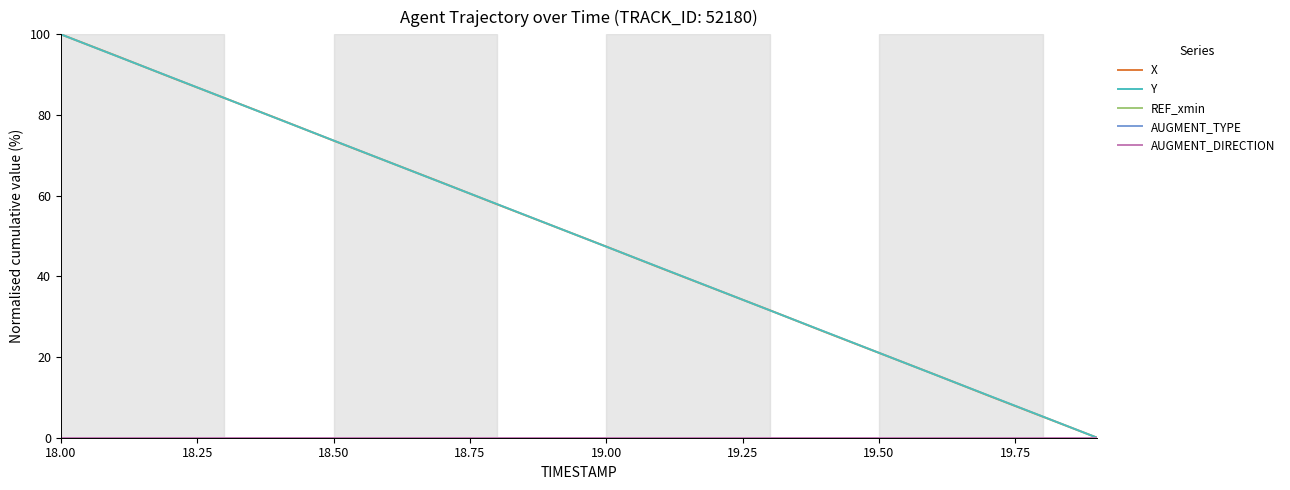

Which series has the largest total across all categories?

Y